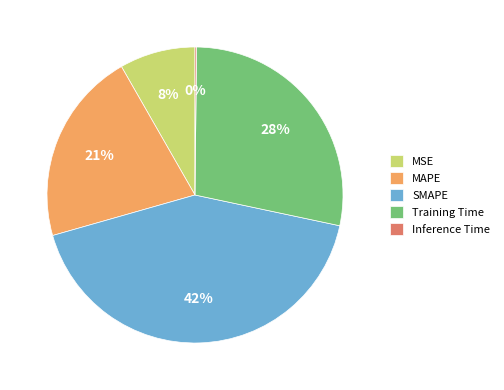

Is there a majority slice in this chart?

No